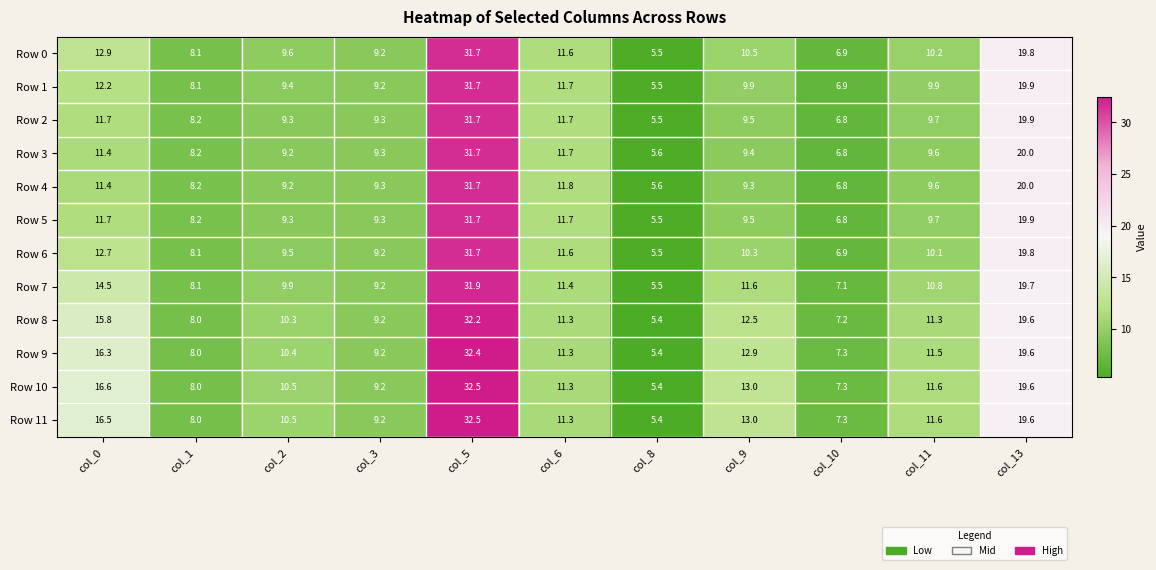

Is it true that Row 7 equals 7.1 at col_10?

True